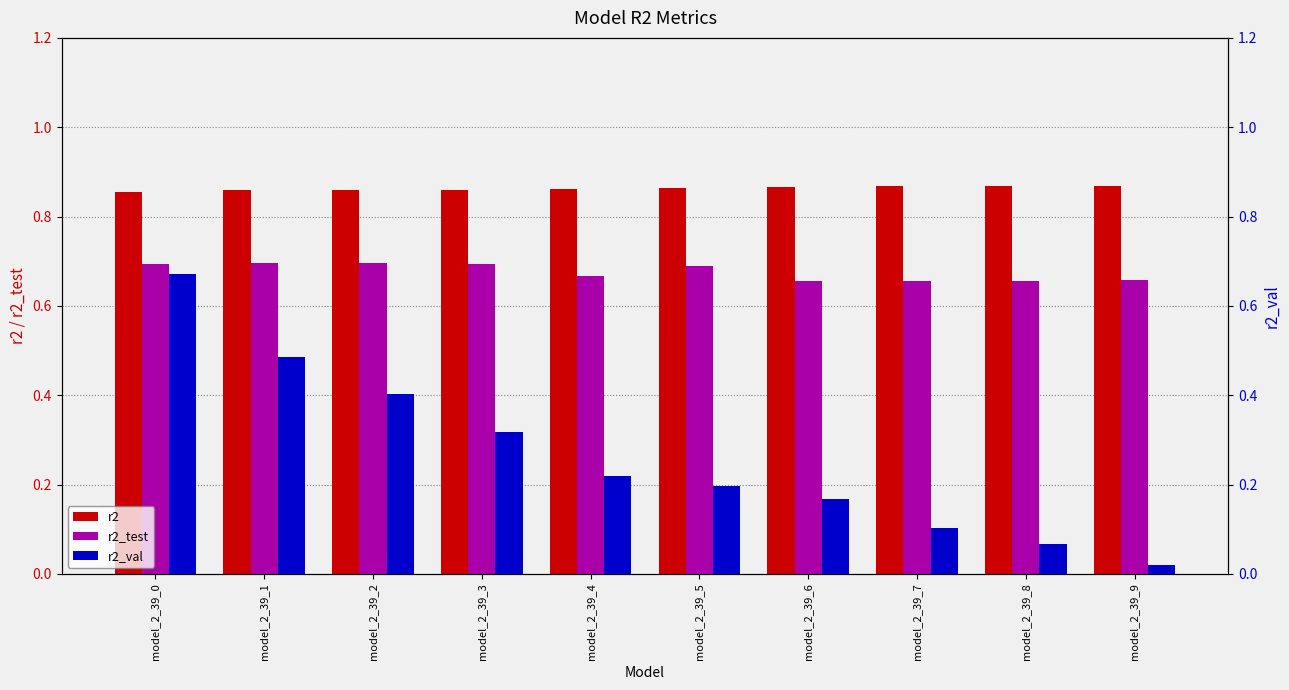

At model_2_39_4, list the series in order from smallest to largest.

r2_val, r2_test, r2